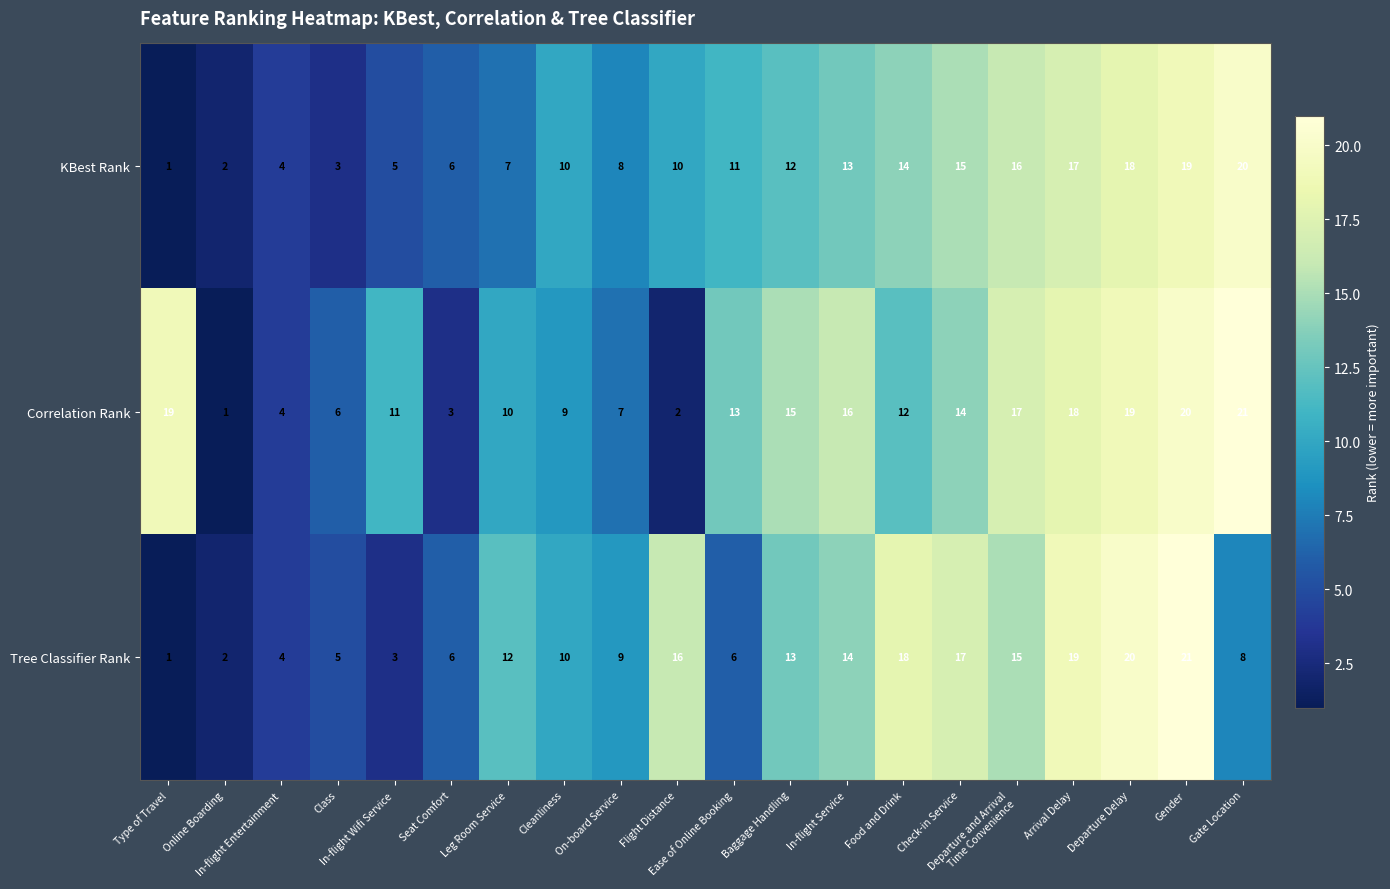

What is the difference between the maximum and minimum values in the Correlation Rank series?

20